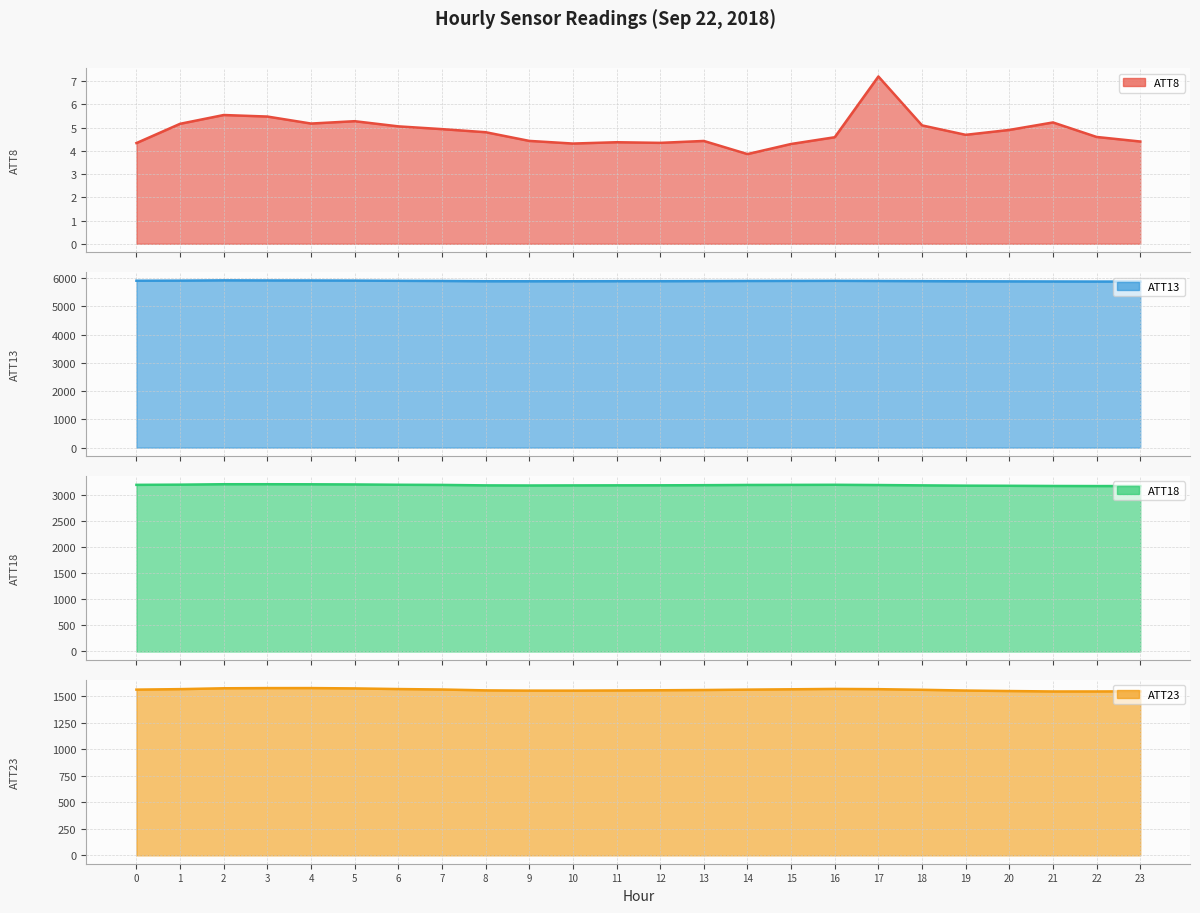

The value of ATT8 at 20 is 2.6. True or false?

False